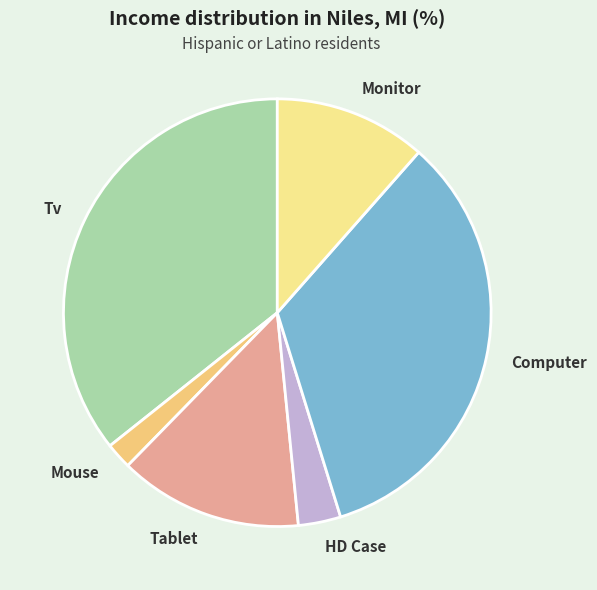

What is the ratio of the value at Mouse to the value at HD Case?

0.6